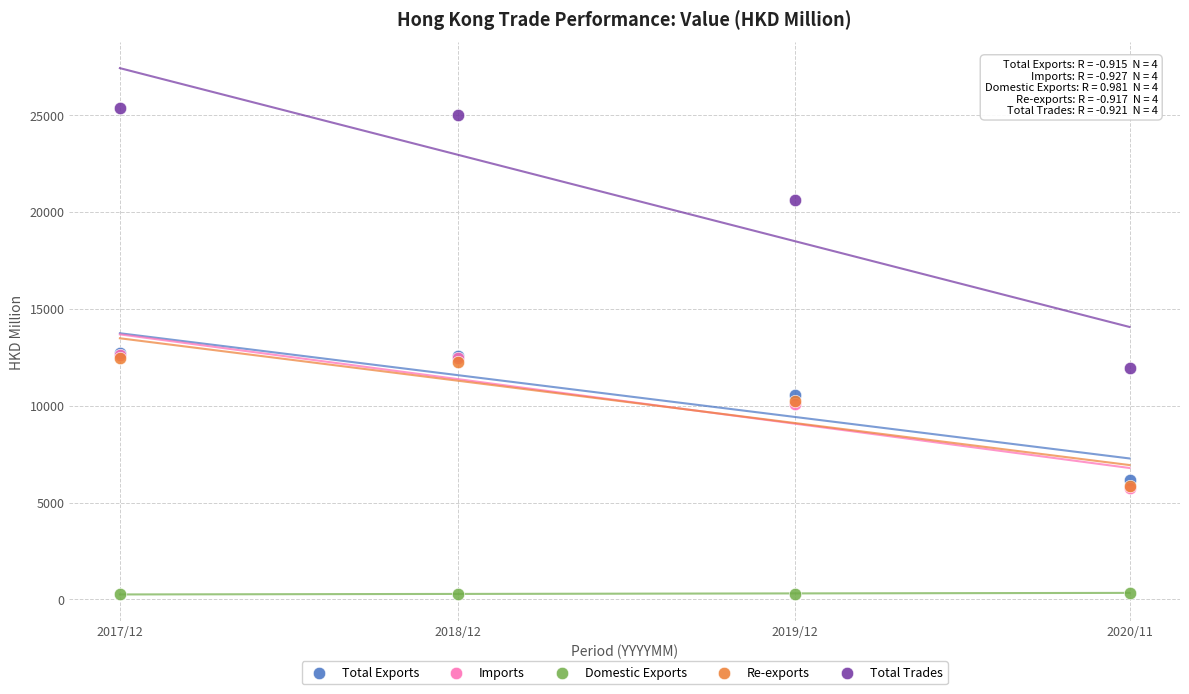

What are all the series names shown in the legend?

Total Exports, Imports, Domestic Exports, Re-exports, Total Trades